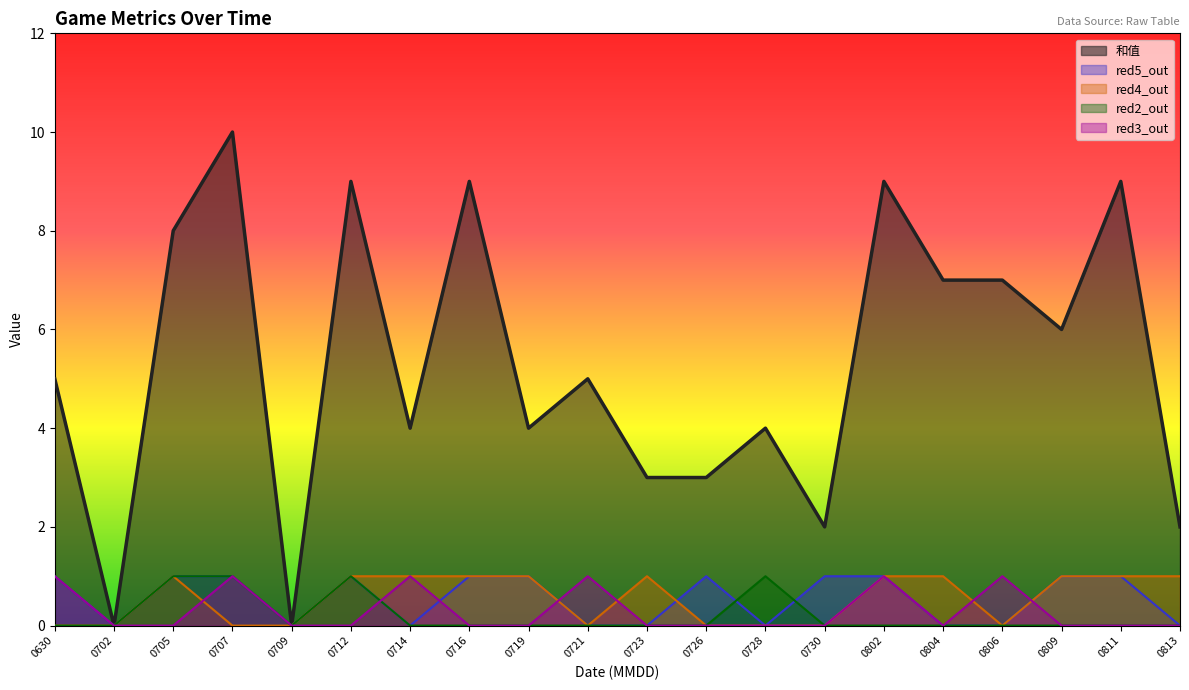

Is it true that 和值 equals 4 at 0728?

True